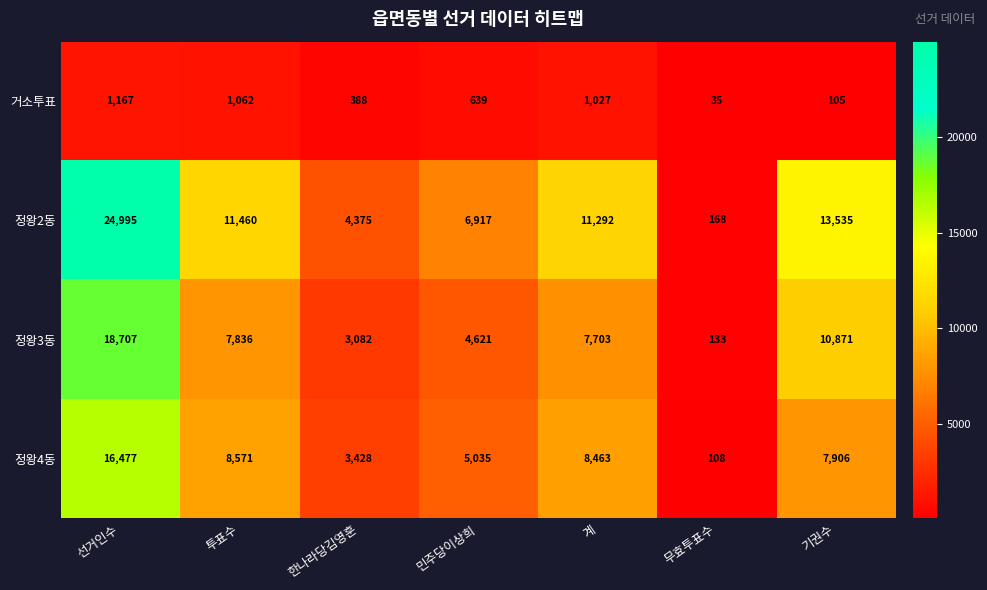

True or false: 거소투표 has a value of 639 at 민주당이상희.

True